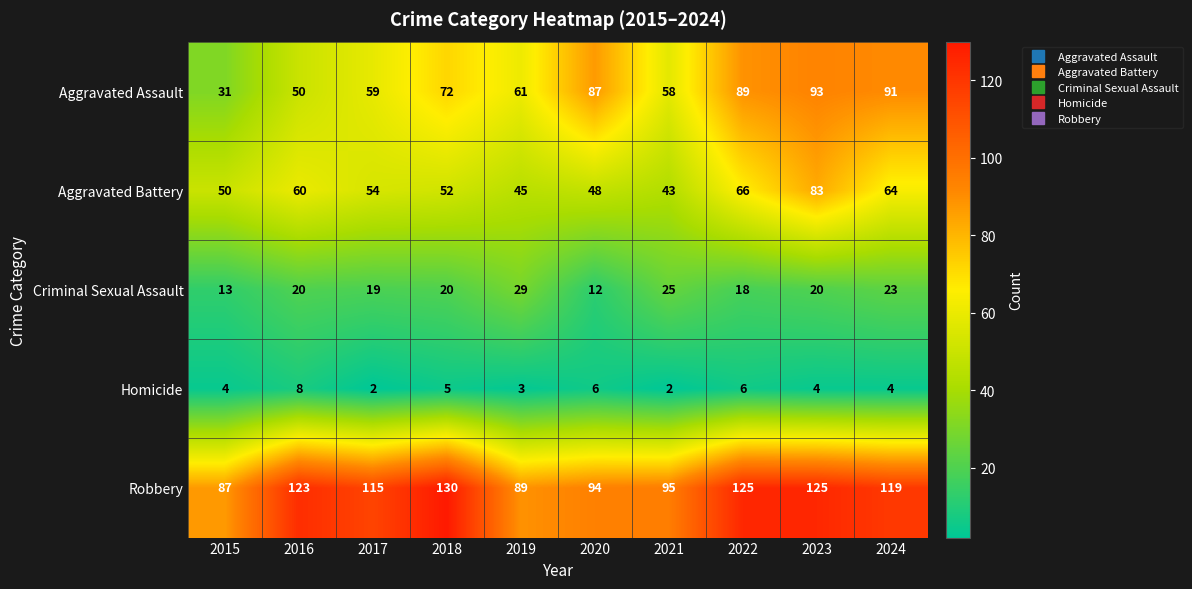

What is the lowest value of the Aggravated Assault series?

31